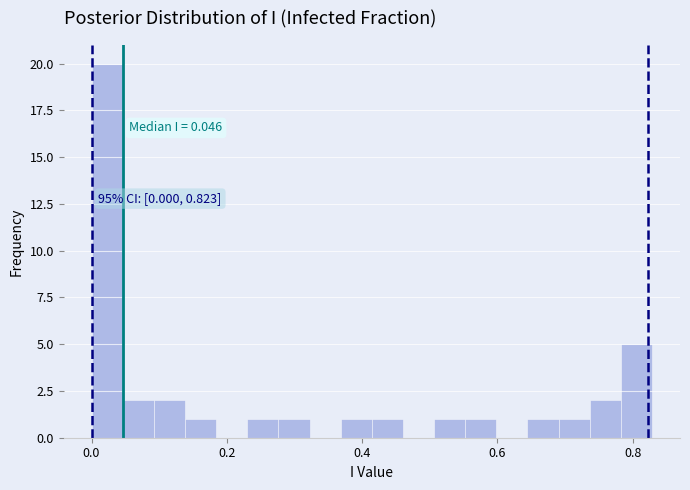

Around what value on the x-axis is the tallest bar? Give the approximate position of its centre, as read against the axis.

0.02